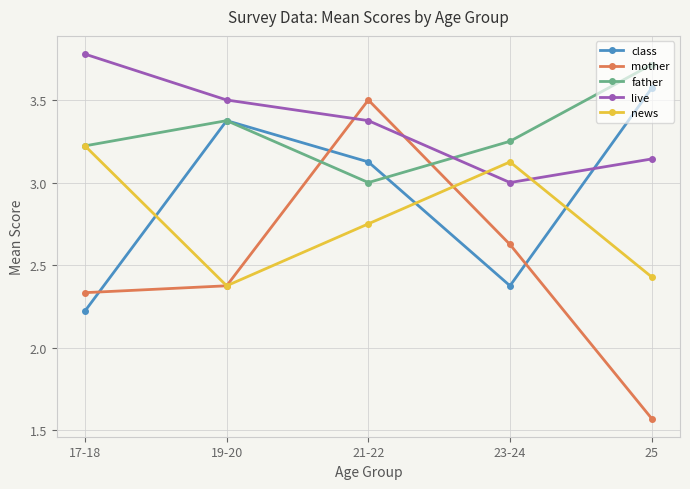

What is the total value across all series at 21-22?

15.8